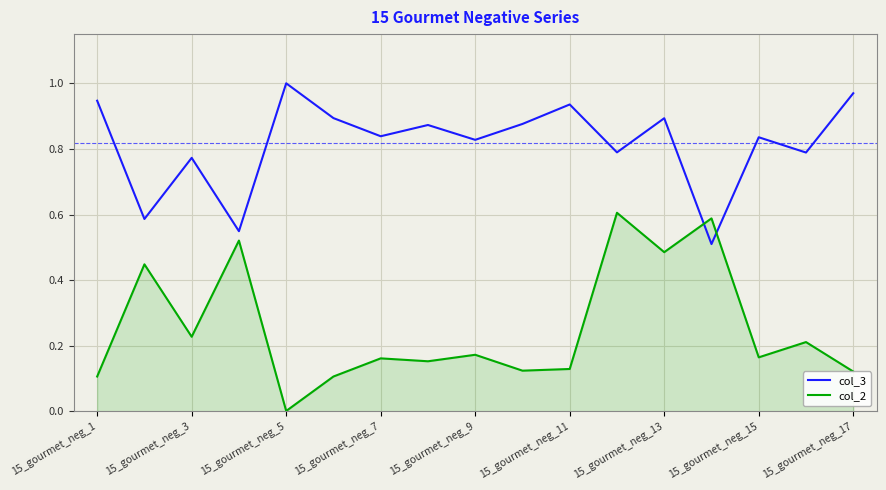

Which series has the largest range (max minus min)?

col_2